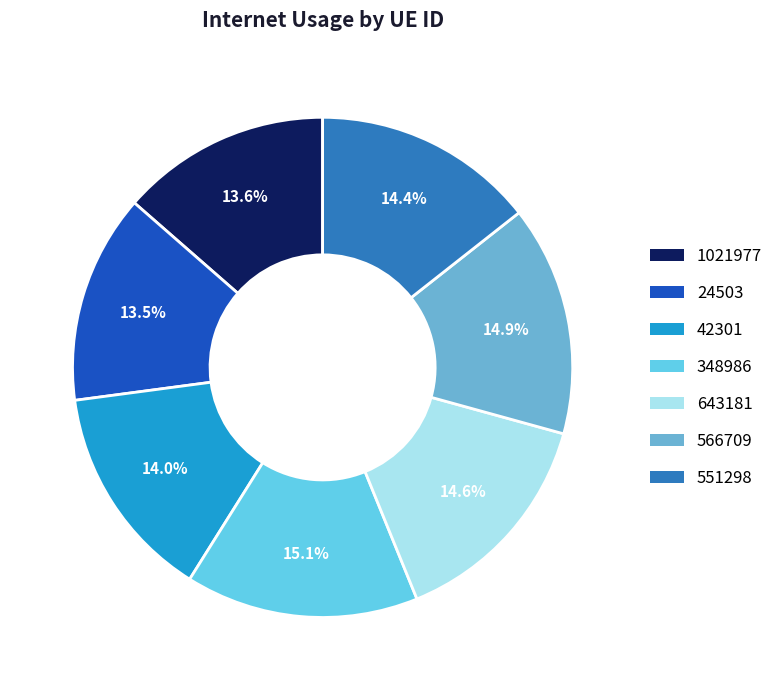

Count the number of slices in the pie.

7